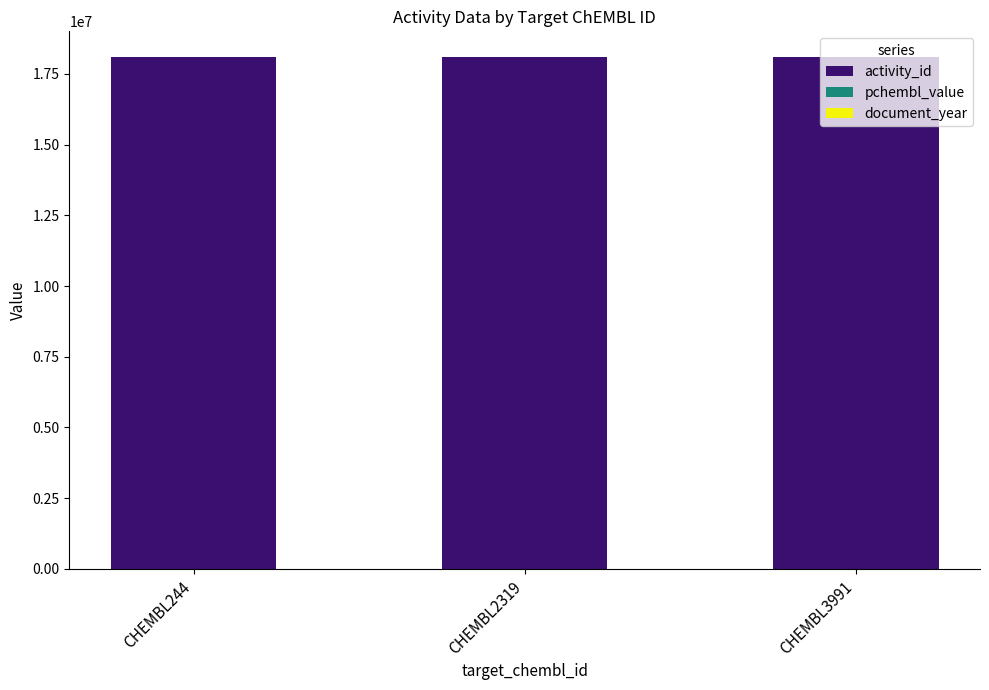

The value of activity_id at CHEMBL2319 is 18098631.0. True or false?

True